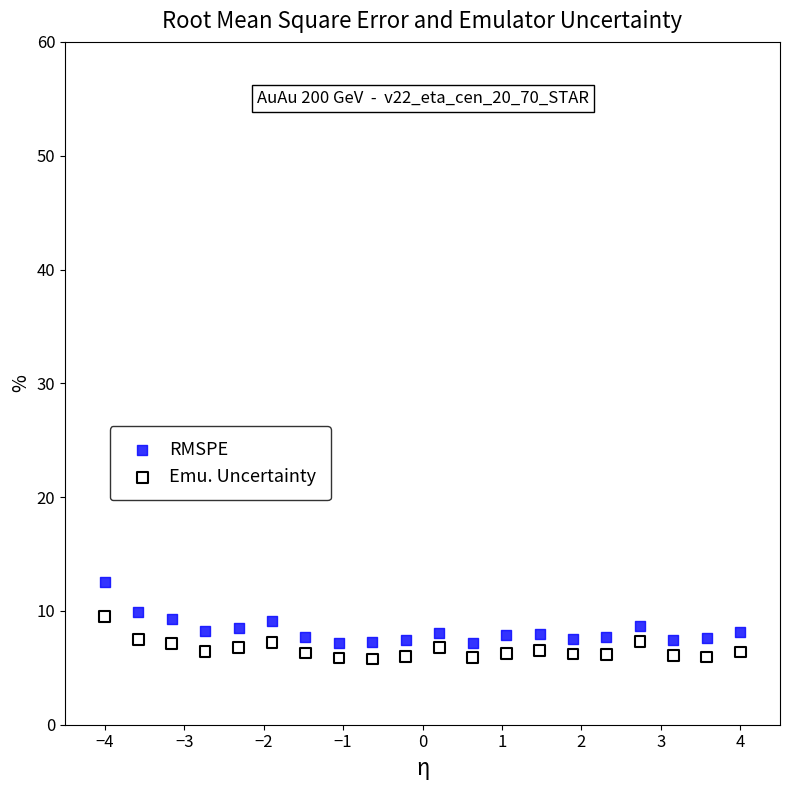

Across all data points, what is the range of Y values (max minus min)?

6.7